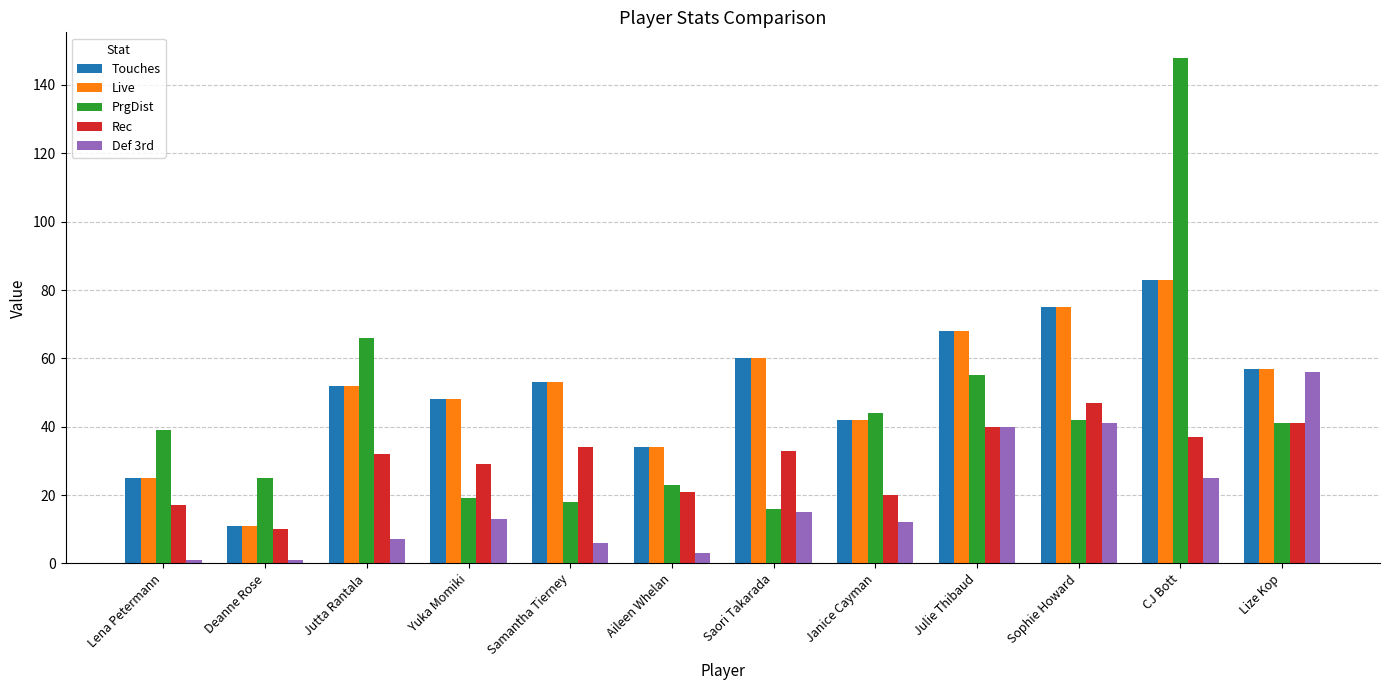

At which category is the sum across all series the highest?

CJ Bott